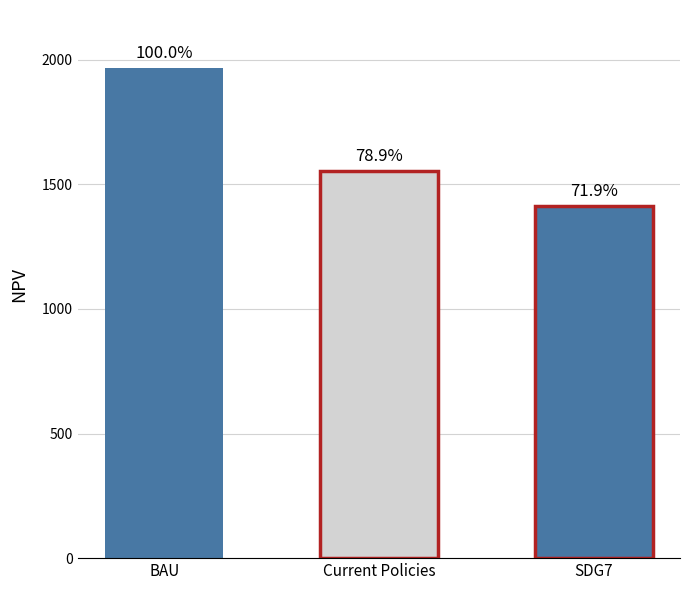

Read the value at Current Policies.

1552